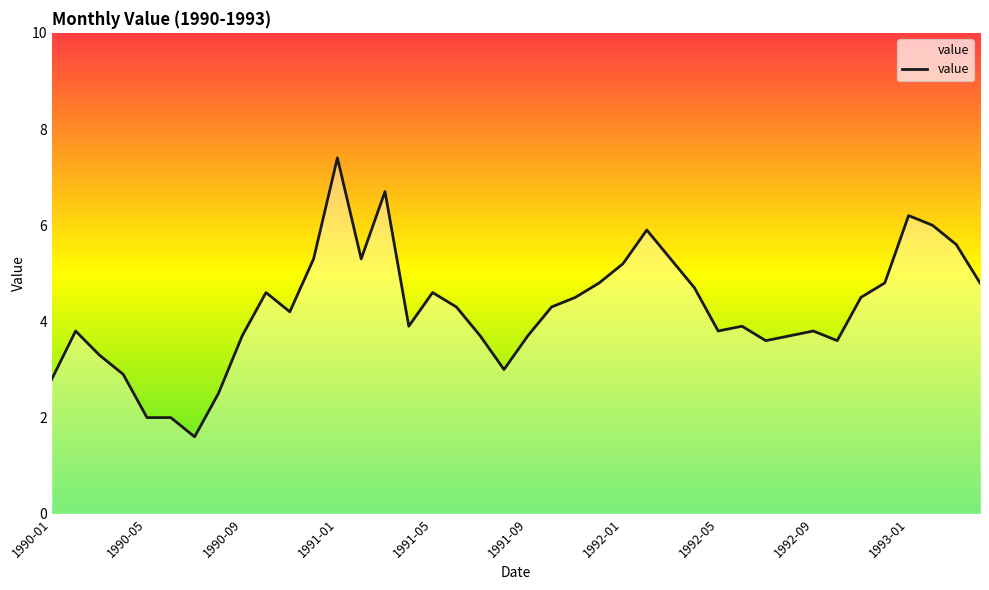

What is the greatest value displayed?

7.4